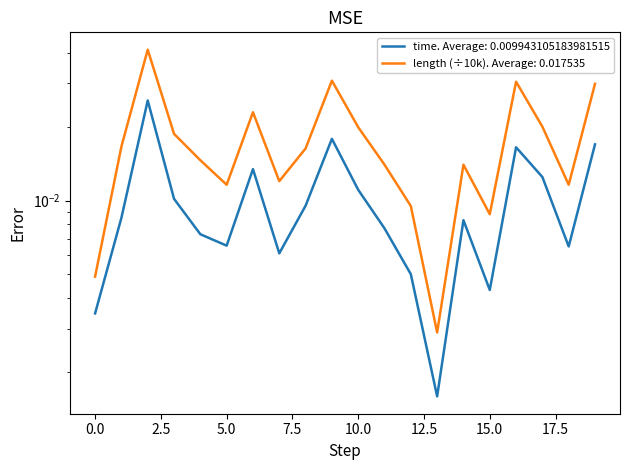

Is the value of length at 0 greater than the value of time at 10?

No